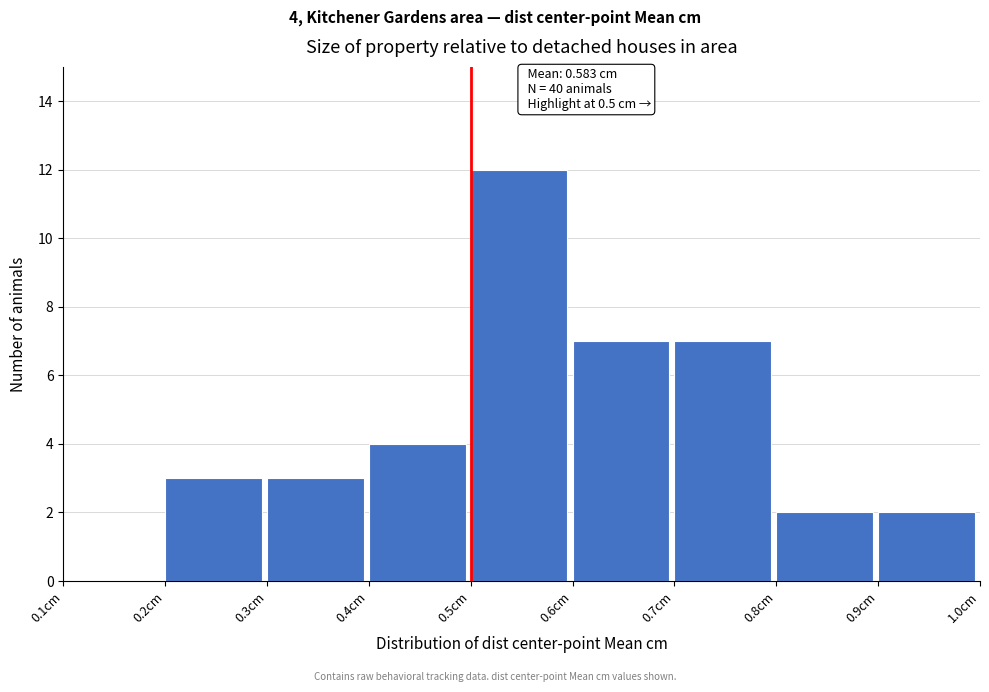

Over which range of the x-axis is the bar tallest?

0.5 to 0.6